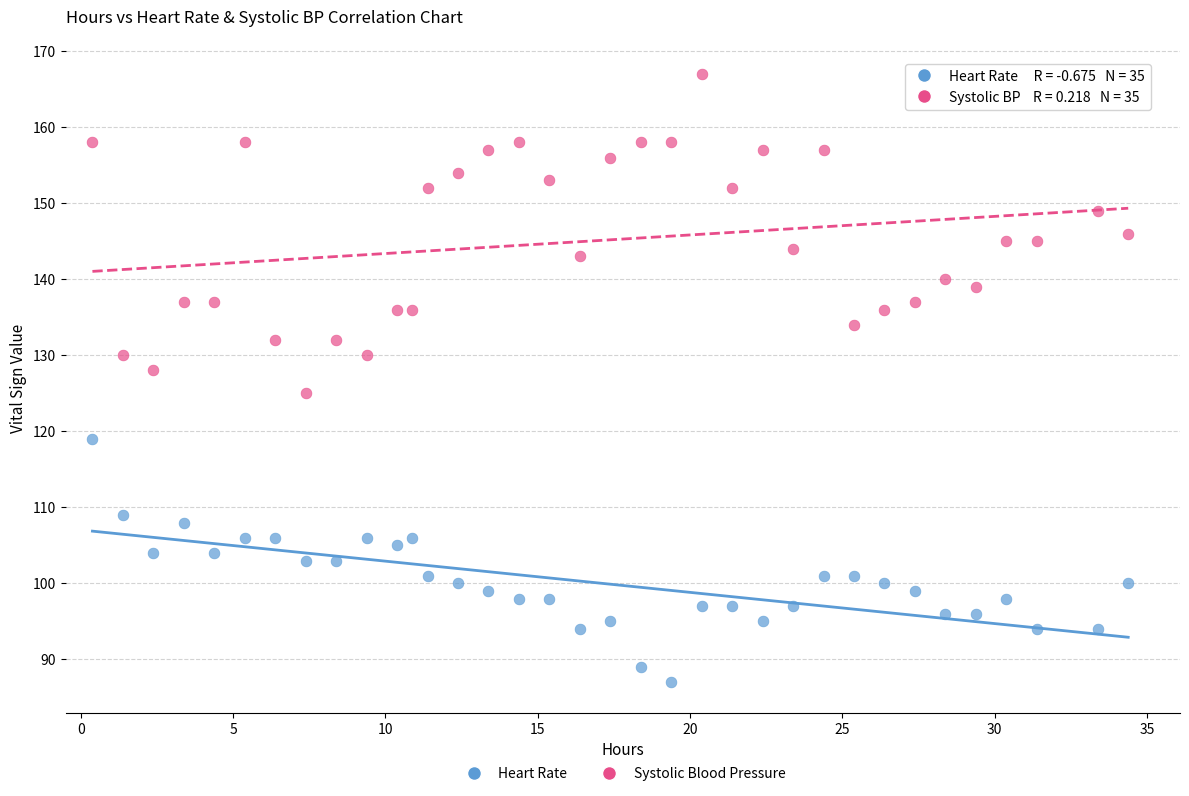

Which series reaches the maximum Y coordinate?

Systolic Blood Pressure